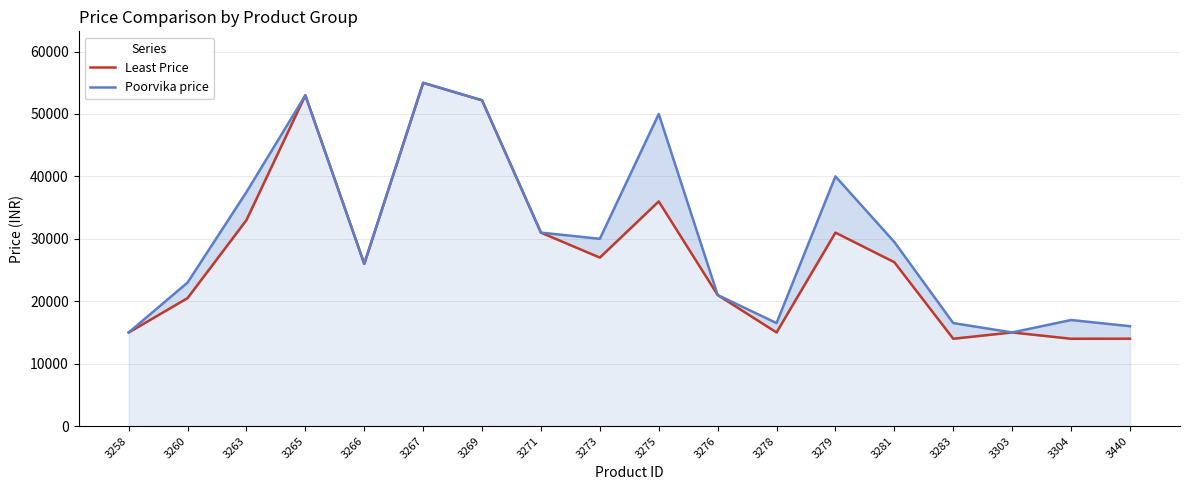

What are all the series names shown in the legend?

Least Price, Poorvika price